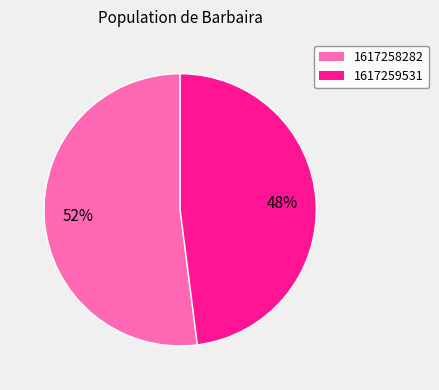

Do 1617259531 and 1617258282 together represent more than half of the pie?

Yes